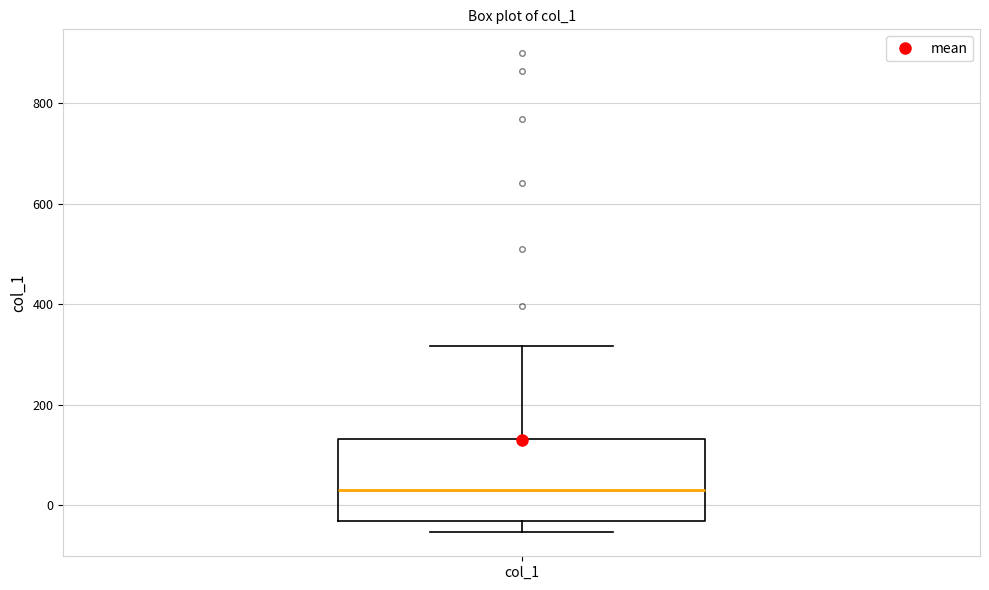

Transcribe this box plot: give where the median line is, the range the box spans, and where the two whiskers end, as read against the y-axis. The values are not printed on the chart, so give them approximately, as read against the axis.

median 40, box -40 to 140, whiskers -60 to 320